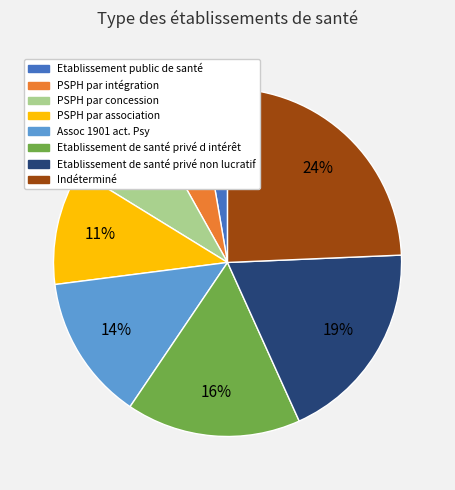

Approximately how many times larger is the value at Etablissement de santé privé non lucratif compared to Indéterminé?

0.8